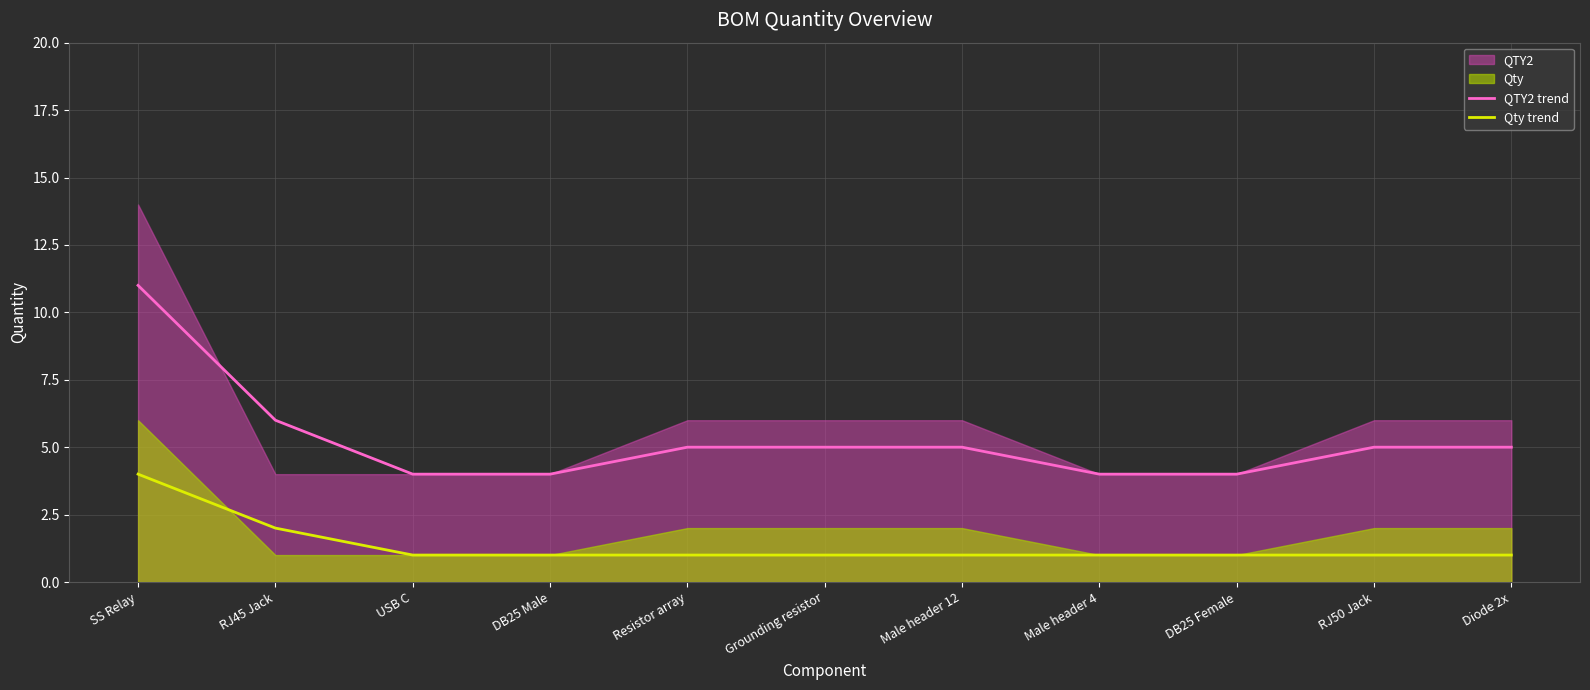

What is the average value of the Qty trend series?

1